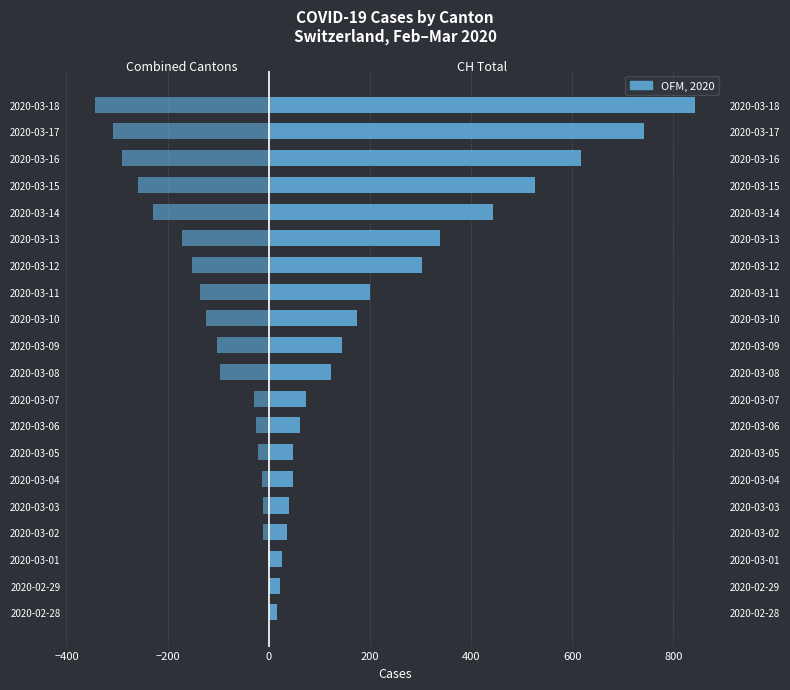

What is the difference between the maximum and minimum values in the VD+VS+GR+JU+BL series?

343